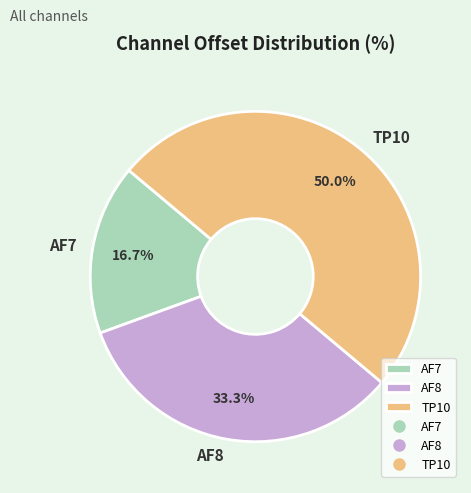

Rank the categories by value from lowest to highest.

AF7, AF8, TP10